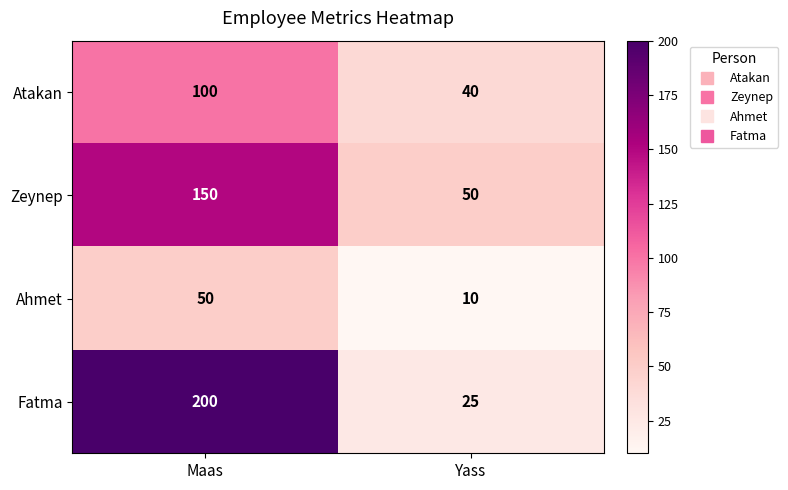

What is the spread (max minus min) of values at Maas?

150